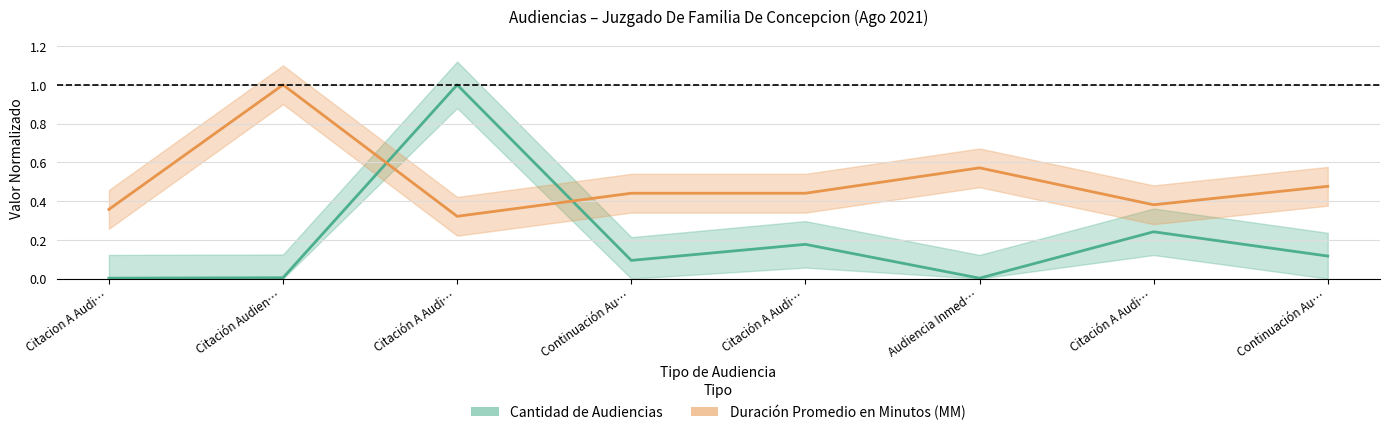

Which series ends up on top after the final intersection of Cantidad de Audiencias and Duración Promedio en Minutos (MM)?

Duración Promedio en Minutos (MM)